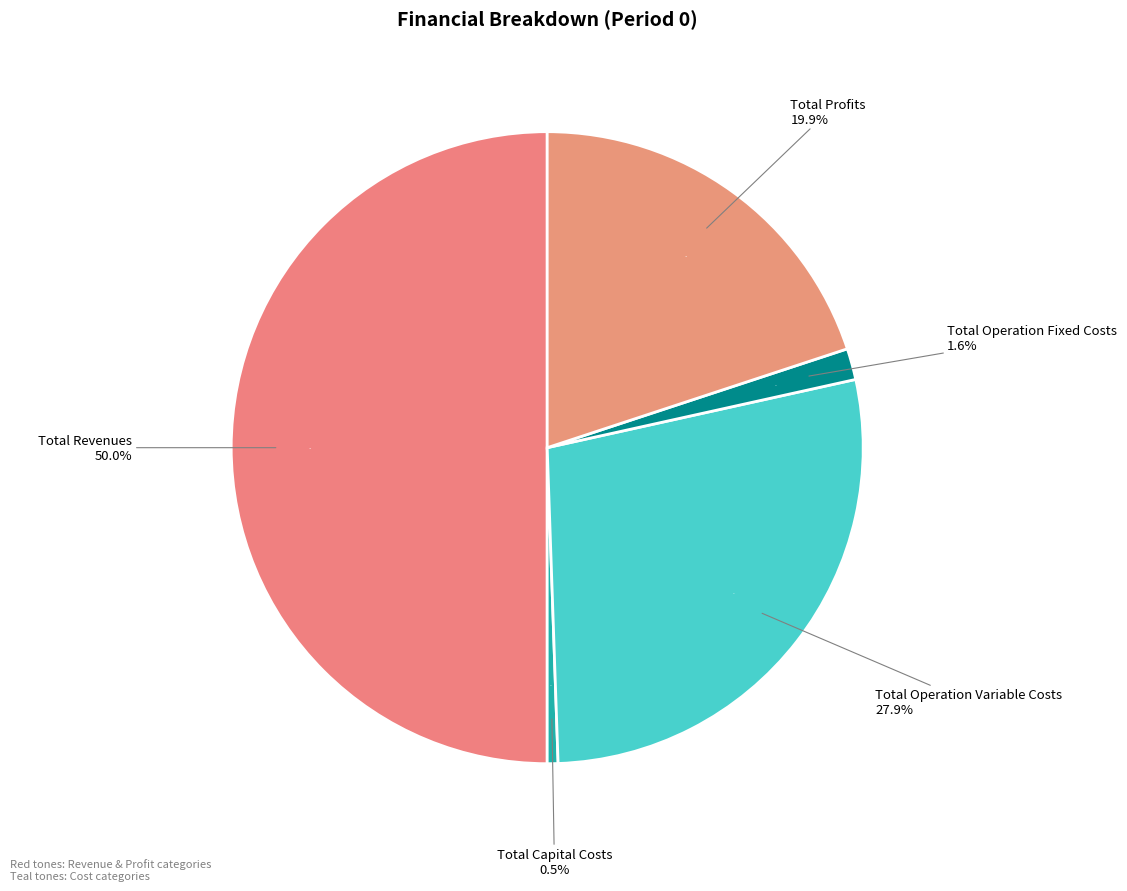

To the nearest percent, what is the difference between the largest and smallest slice percentages?

49%